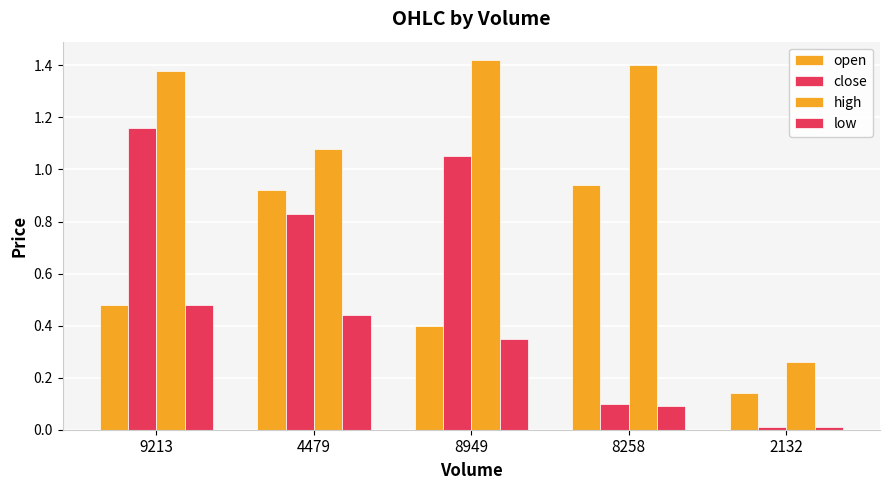

Are the bars horizontal?

No